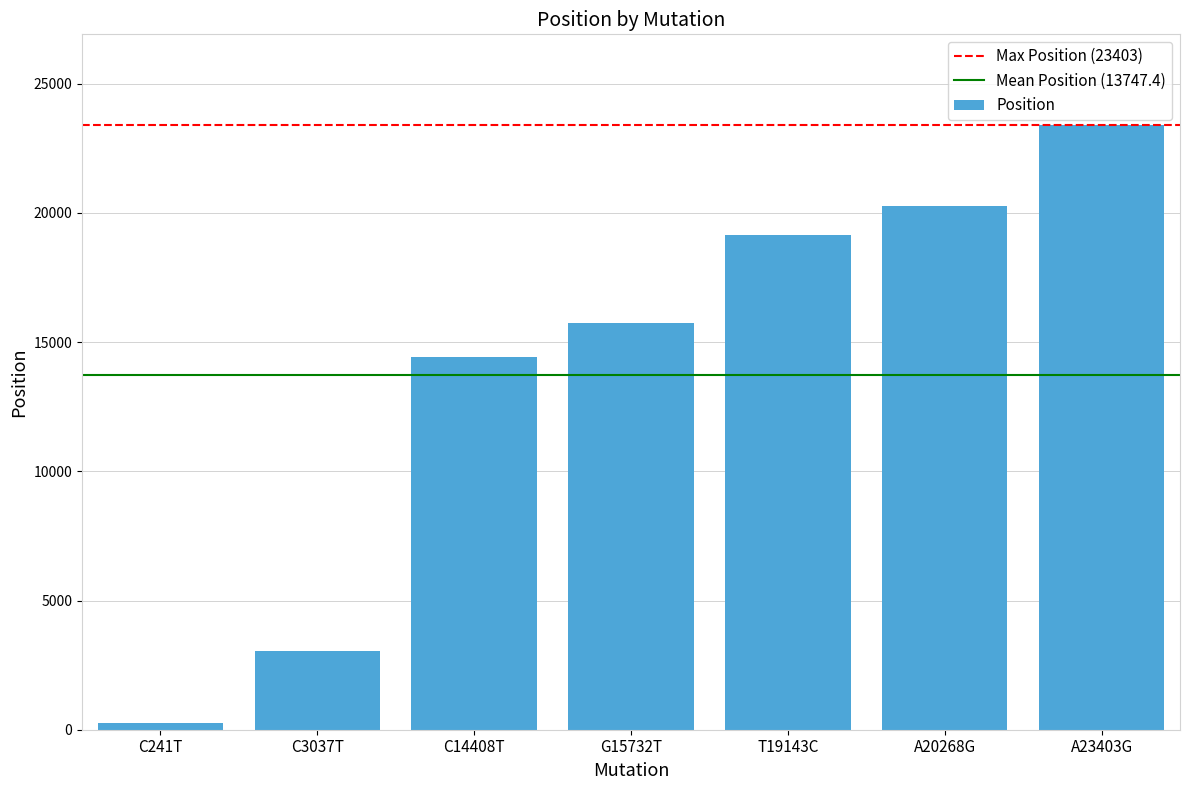

What is the change in value from C14408T to A23403G?

+8995